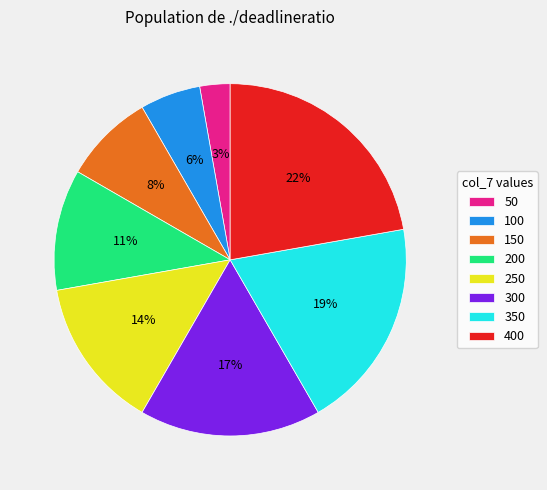

What is the smallest slice in the pie chart?

50